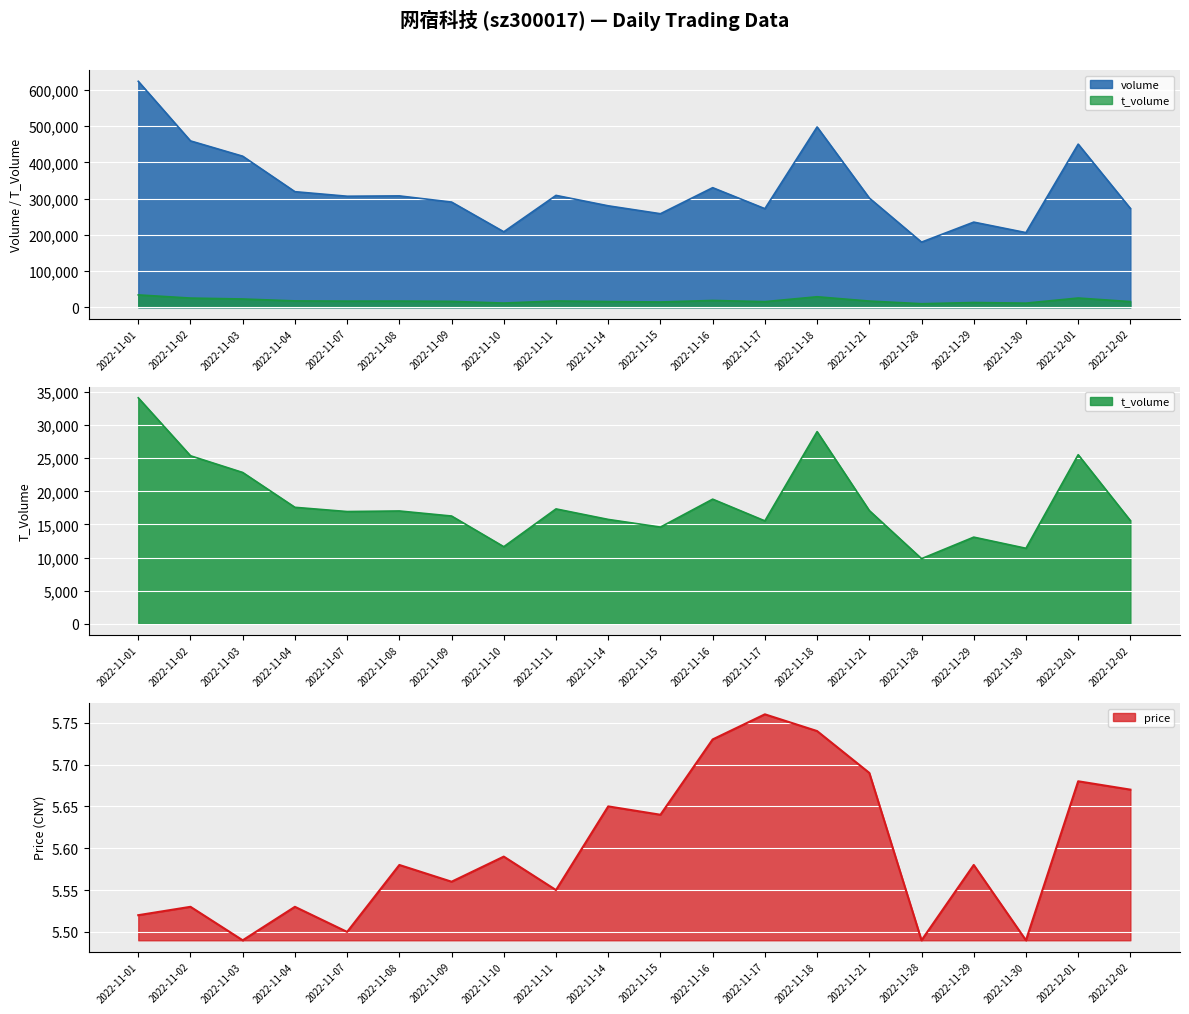

In t_volume, how many points are higher than both neighbors (excluding endpoints)?

6